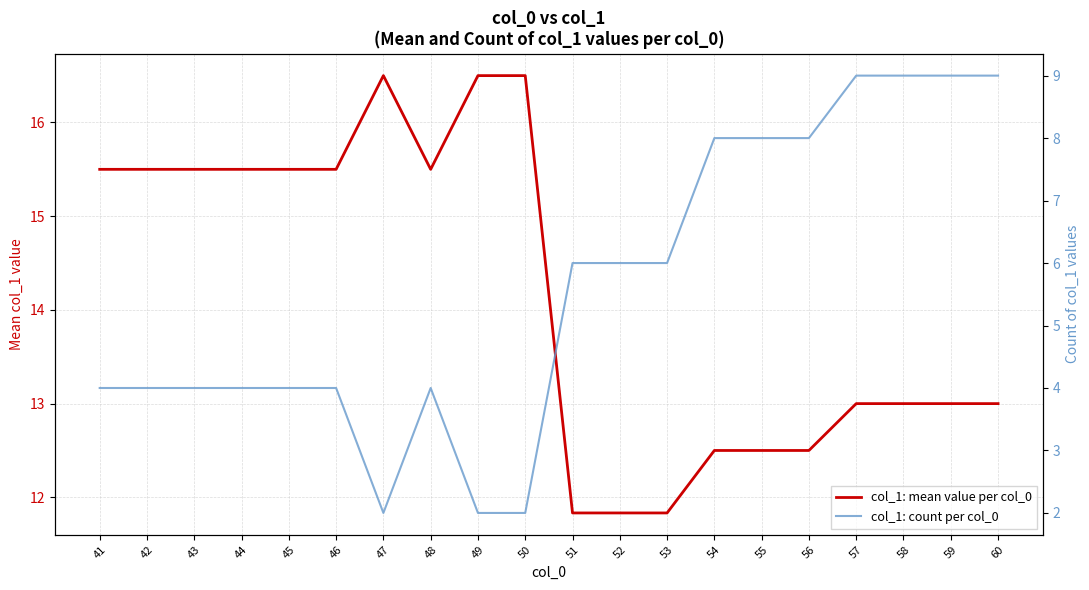

Rank the series at 58 from highest to lowest value.

col_1: mean value per col_0, col_1: count per col_0